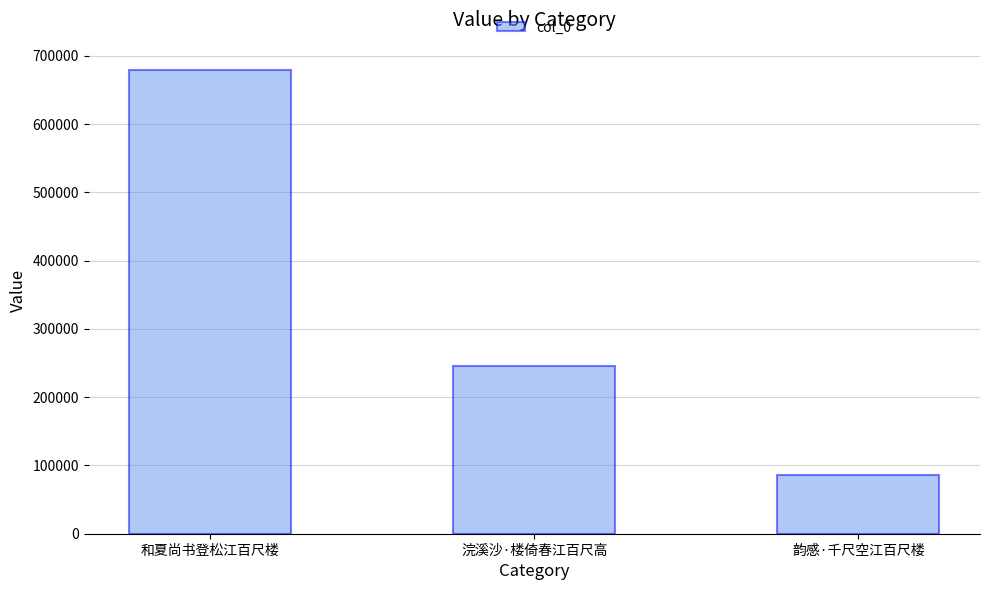

Is it true that the value at 浣溪沙·楼倚春江百尺高 is 339781?

False